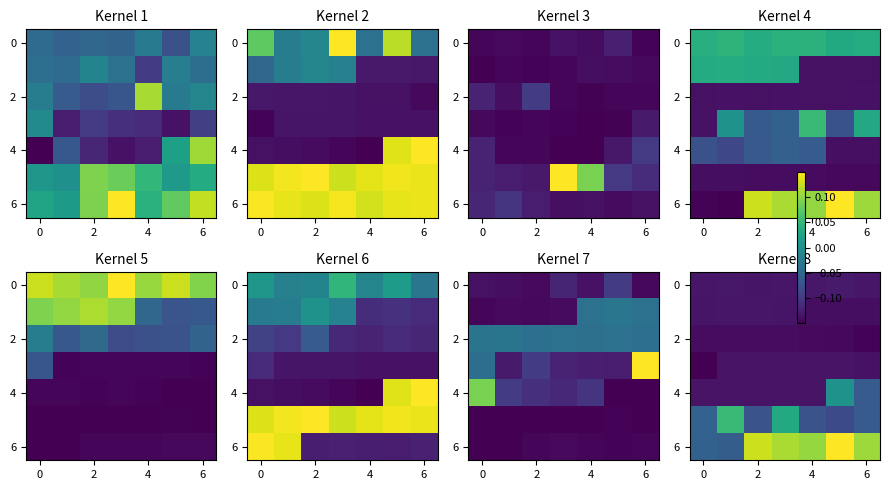

At how many categories does at least one series exceed 0?

6